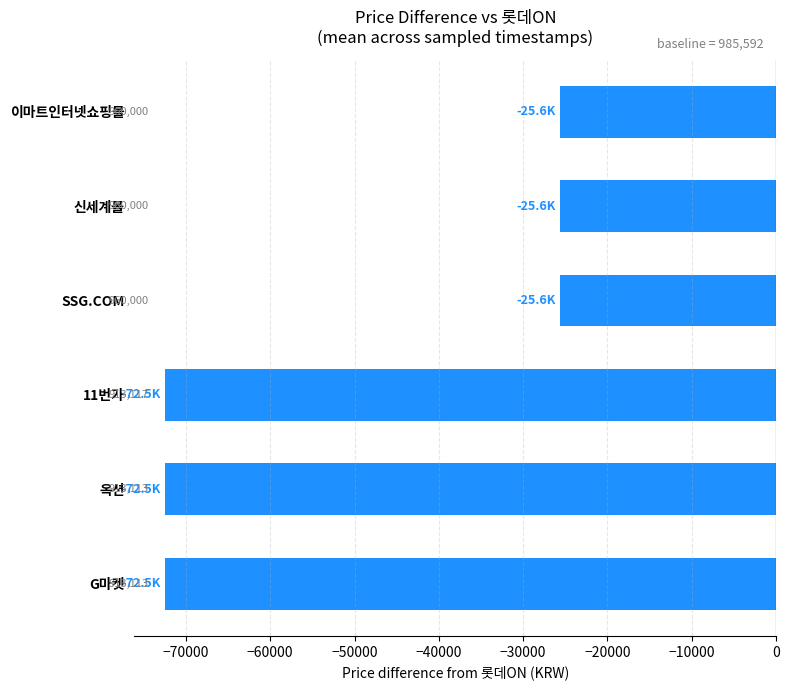

What is the difference between the maximum and minimum values?

46886.7